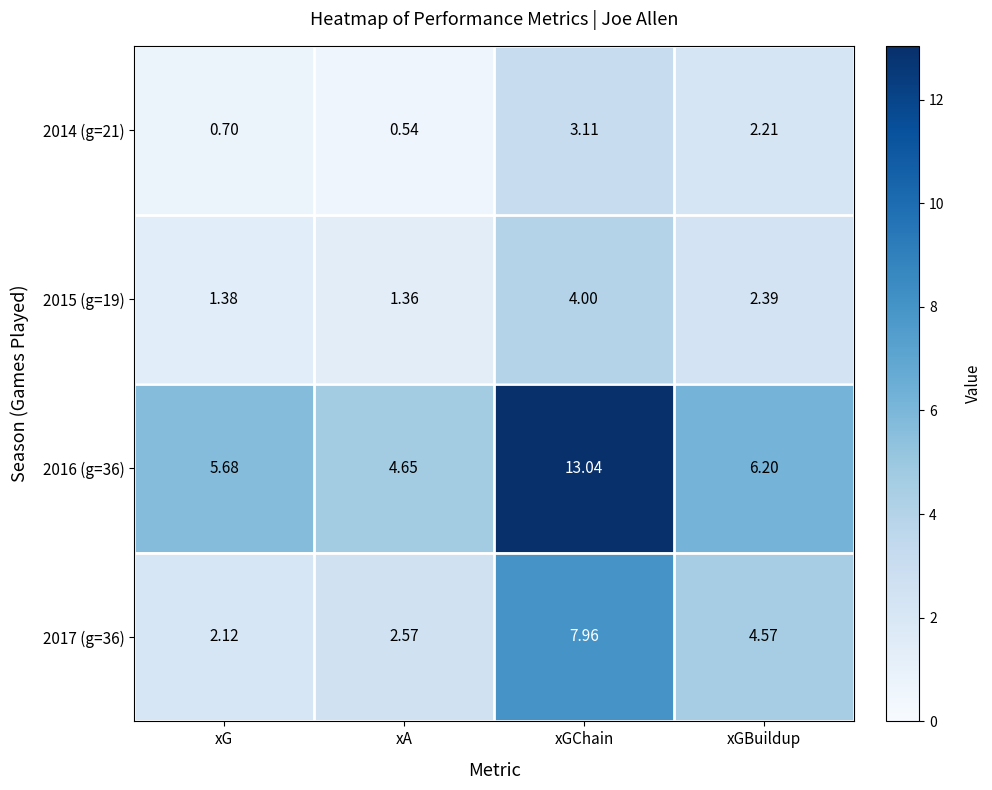

At which label does 2016 (g=36) first exceed 6?

xGChain